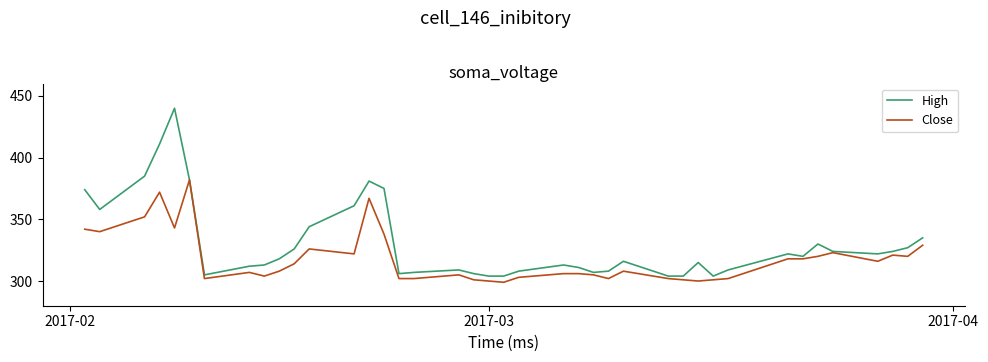

What are all the series names shown in the legend?

High, Close